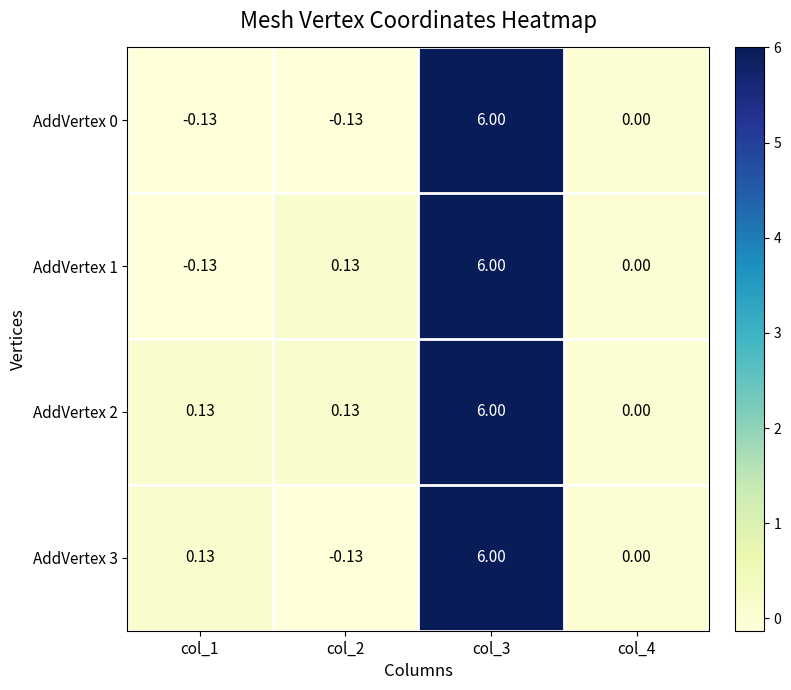

How many values in the AddVertex 2 series exceed 0?

3